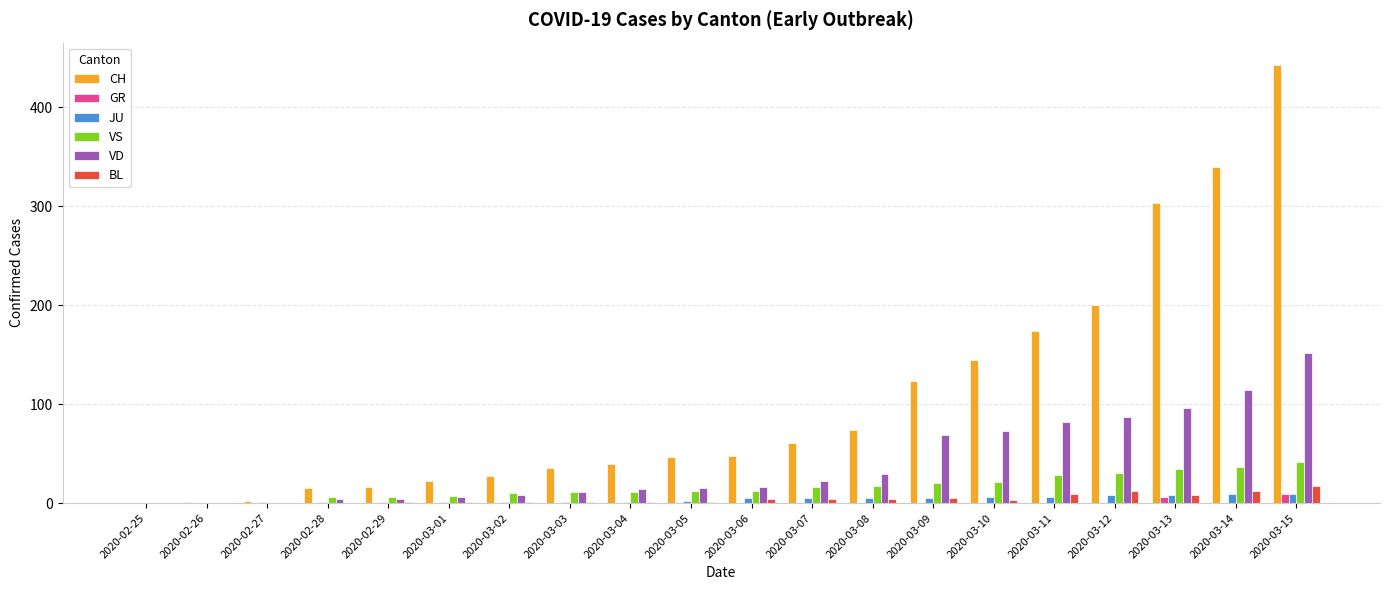

What is the sum of all CH values?

2114